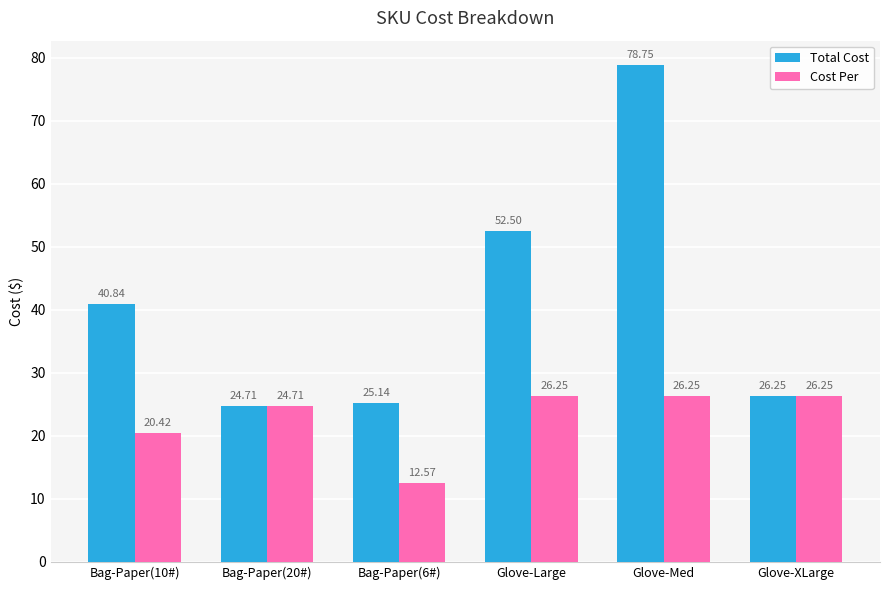

At which category does the chart reach its peak across all series?

Glove-Med